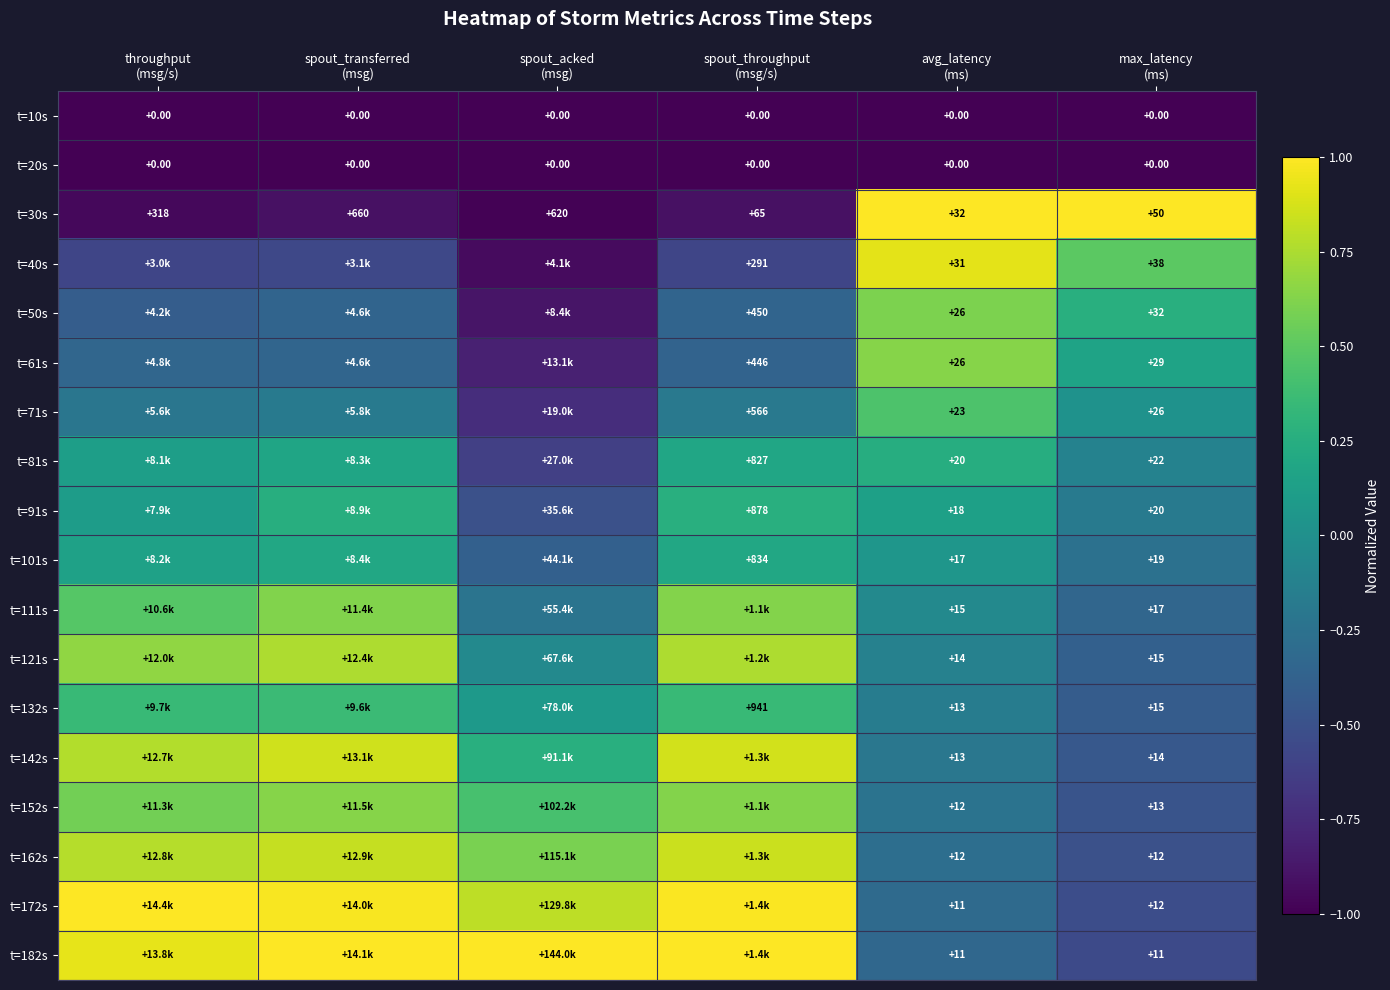

Where is t=101s nearest to the value 0?

avg_latency (ms)